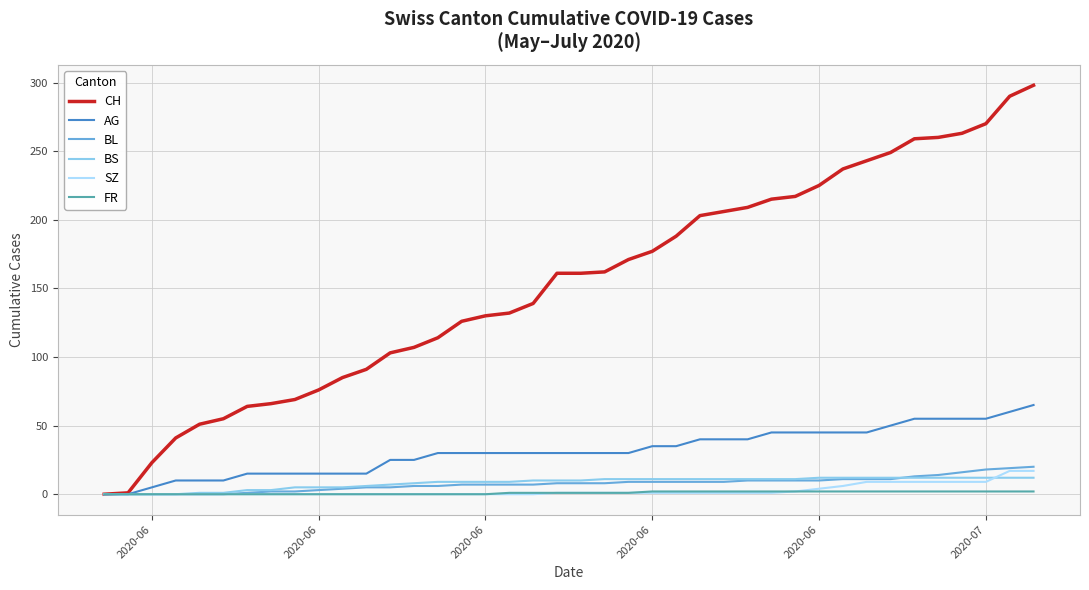

What is the maximum value shown in the chart?

298